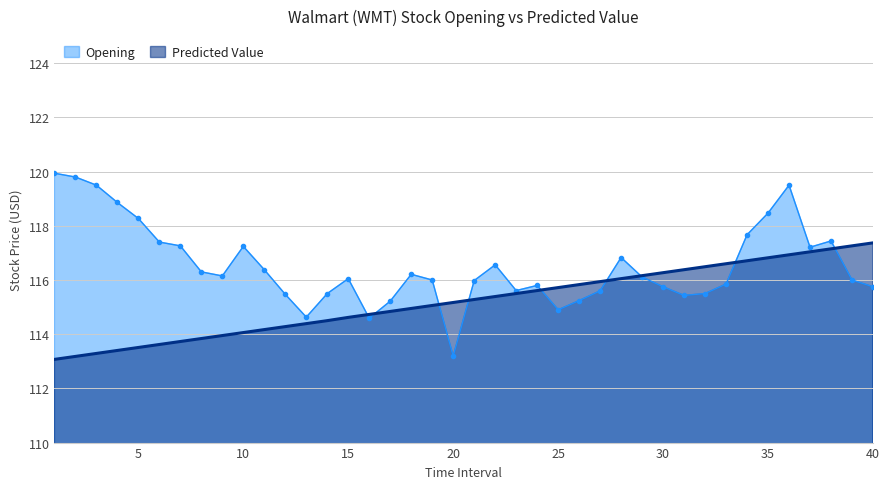

How many intersections are there between Opening and Predicted Value?

9